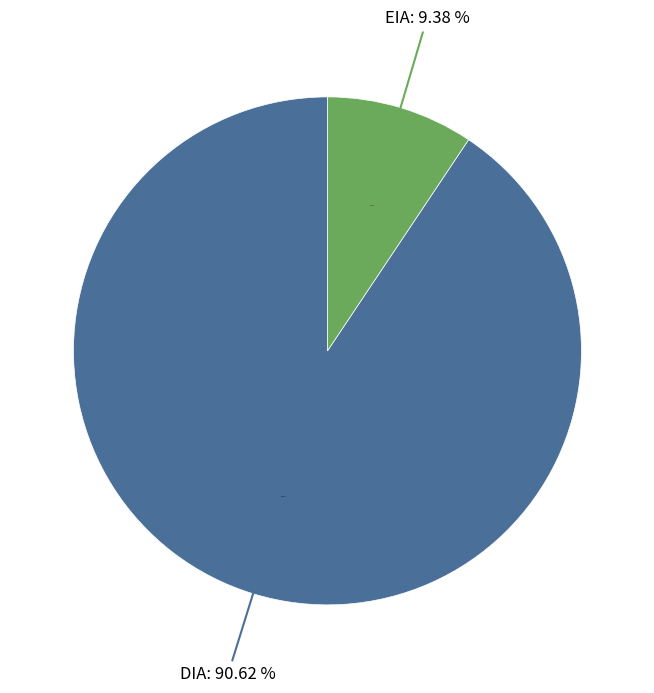

Rank the categories by value from lowest to highest.

EIA, DIA